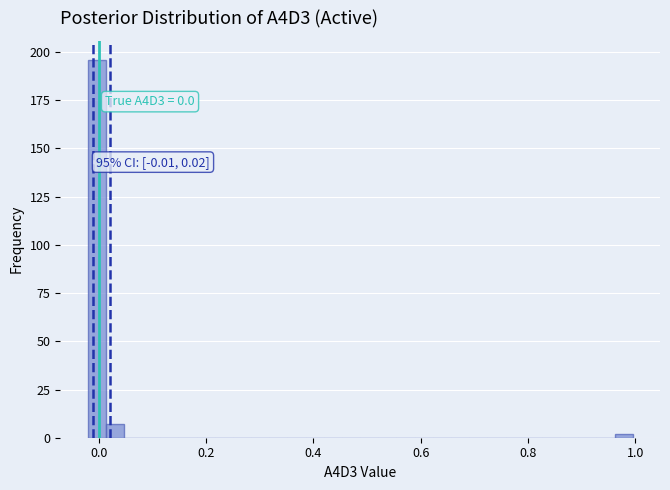

Read against the x-axis, roughly where is the centre of the tallest bar?

0.00